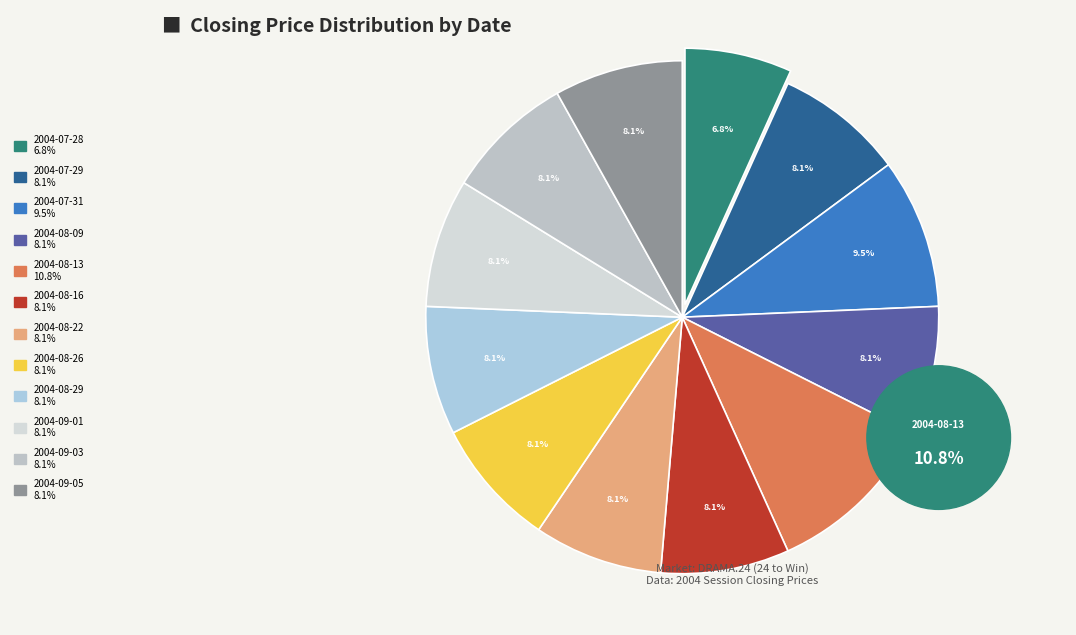

What percentage is the 2004-07-28 slice, to the nearest percent?

7%